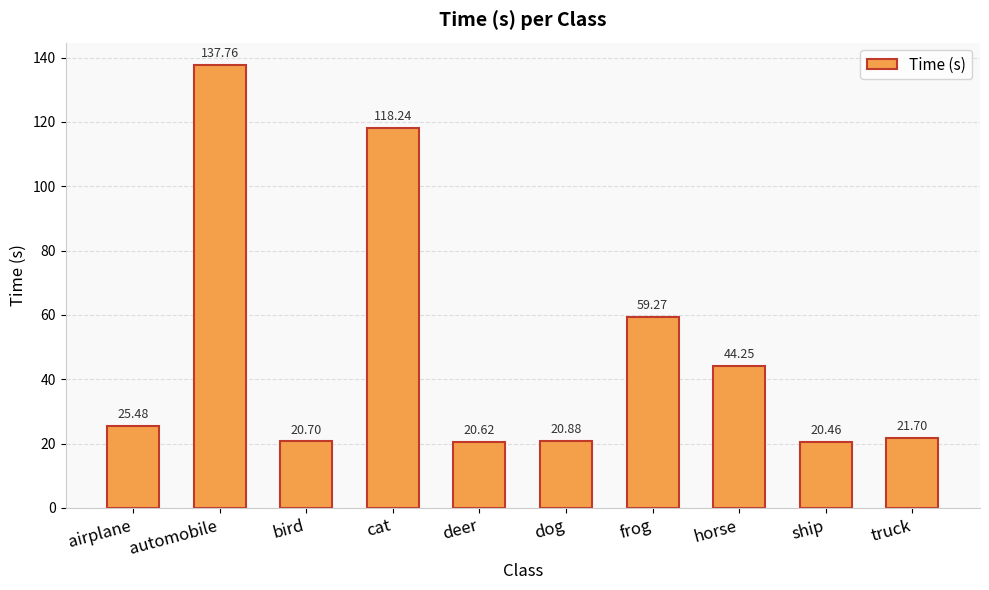

What is the average value?

48.9